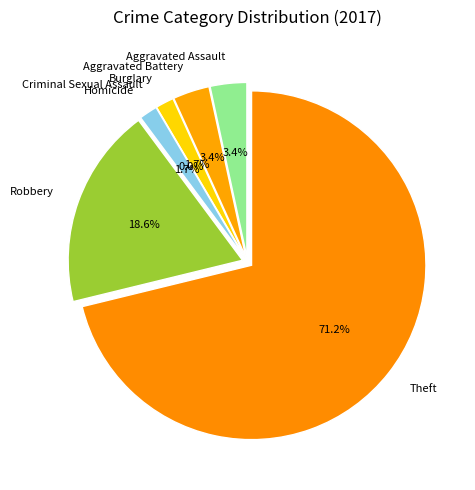

Combined, do Aggravated Assault and Criminal Sexual Assault account for over 50%?

No